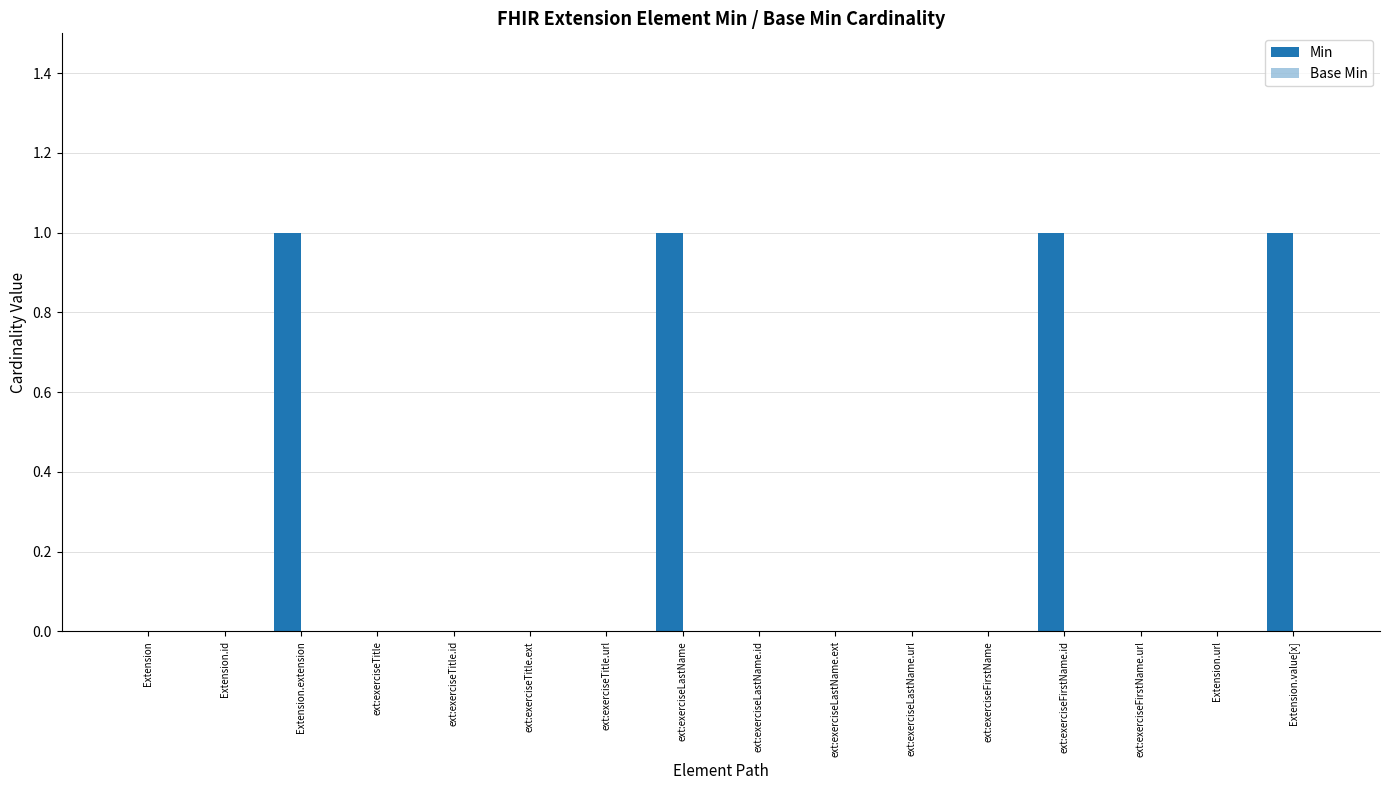

Reading left to right, extract all data points from this chart.

Min: Extension=0	Extension.id=0	Extension.extension=1	ext:exerciseTitle=0	ext:exerciseTitle.id=0	ext:exerciseTitle.ext=0	ext:exerciseTitle.url=0	ext:exerciseLastName=1	ext:exerciseLastName.id=0	ext:exerciseLastName.ext=0	ext:exerciseLastName.url=0	ext:exerciseFirstName=0	ext:exerciseFirstName.id=1	ext:exerciseFirstName.url=0	Extension.url=0	Extension.value[x]=1
Base Min: Extension=0	Extension.id=0	Extension.extension=0	ext:exerciseTitle=0	ext:exerciseTitle.id=0	ext:exerciseTitle.ext=0	ext:exerciseTitle.url=0	ext:exerciseLastName=0	ext:exerciseLastName.id=0	ext:exerciseLastName.ext=0	ext:exerciseLastName.url=0	ext:exerciseFirstName=0	ext:exerciseFirstName.id=0	ext:exerciseFirstName.url=0	Extension.url=0	Extension.value[x]=0